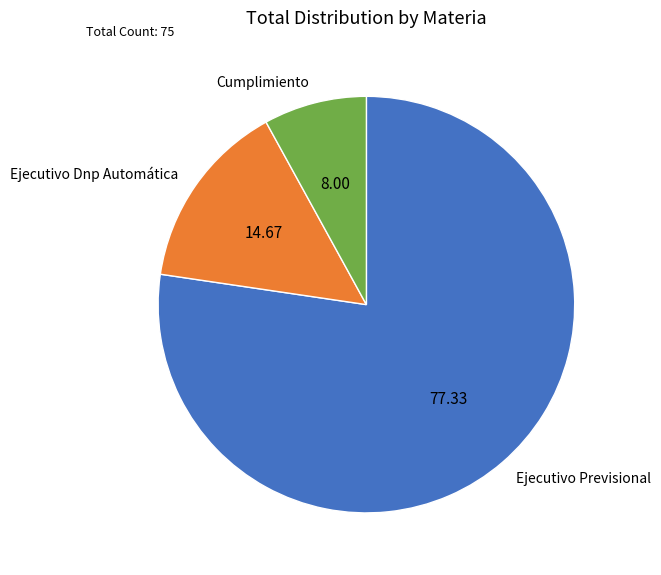

Is there any slice that represents more than half of the pie?

Yes